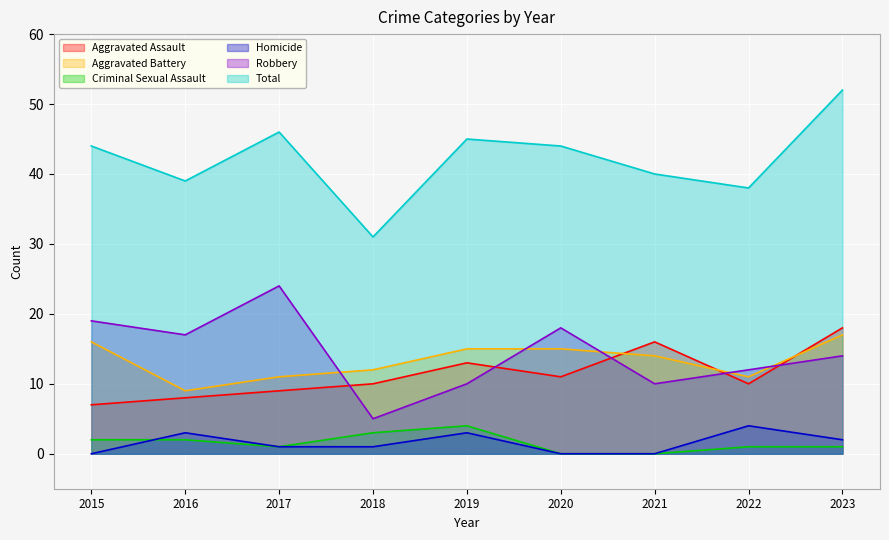

What is the difference between the maximum and minimum values in the Total series?

21